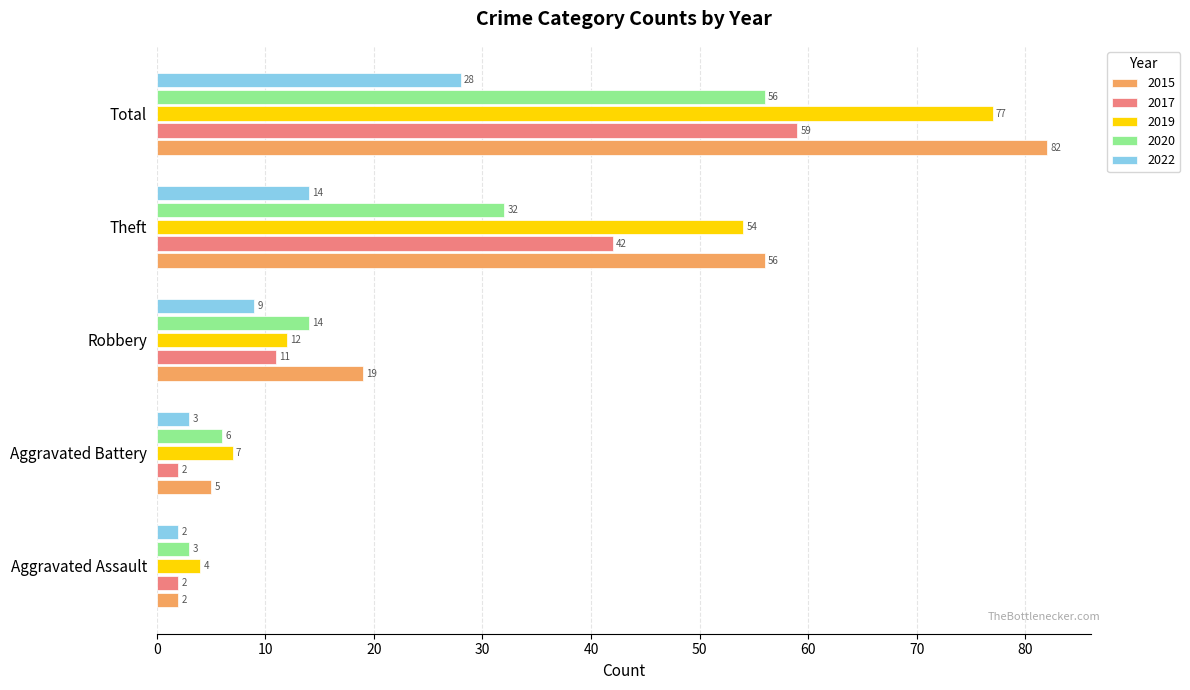

The 2020 series shows 90 at Total. True or false?

False